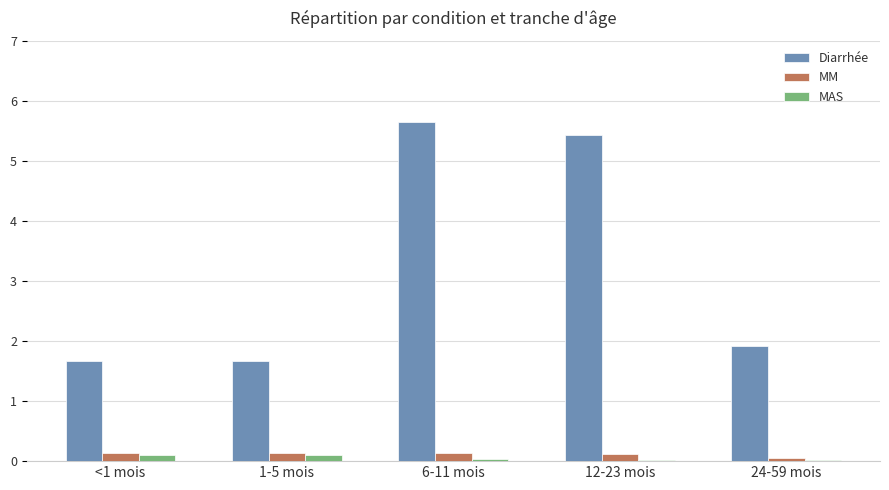

Which series has the largest total across all categories?

Diarrhée